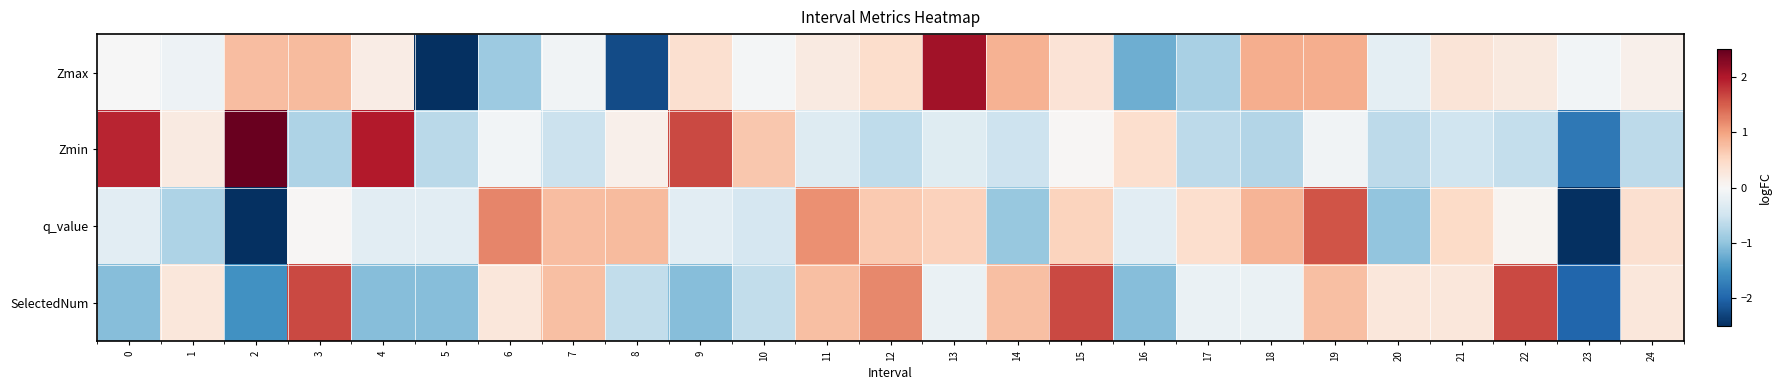

How many data points does each series have?

25